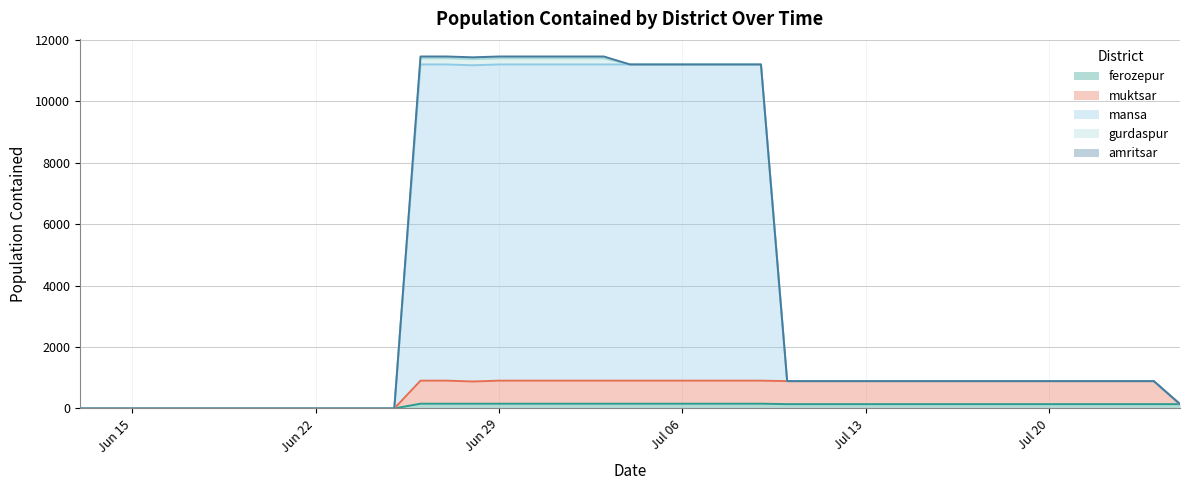

What is the average value of the mansa series?

5017